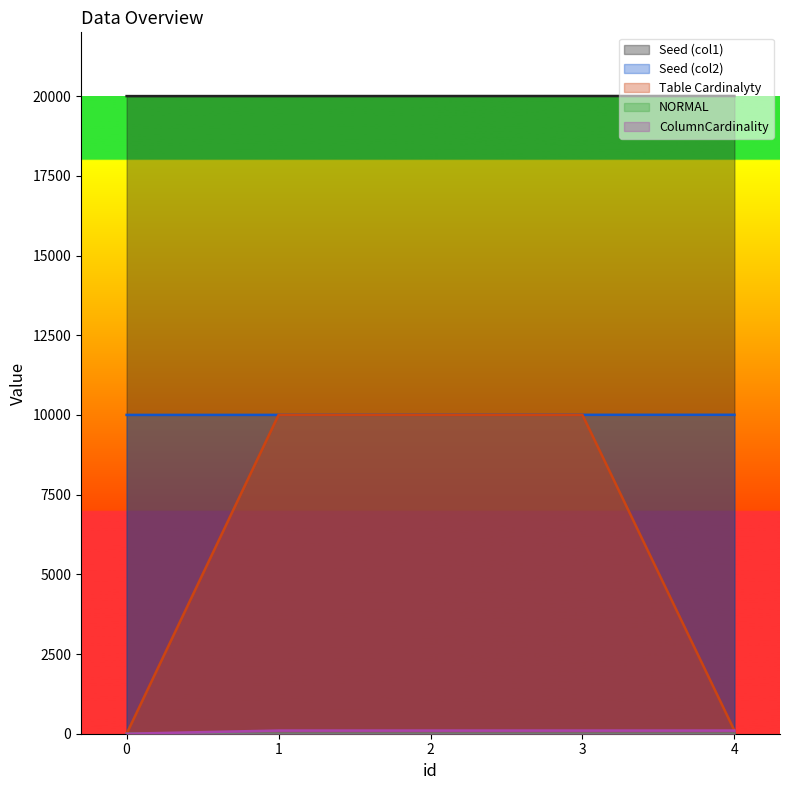

Reading right to left, transcribe all the data shown in this chart.

Seed (col1): 4=20004	3=20003	2=20002	1=20001	0=20000
Seed (col2): 4=10004	3=10003	2=10002	1=10001	0=10000
Table Cardinalyty: 4=100	3=10000	2=10000	1=10000	0=0
NORMAL: 4=0	3=0	2=1	1=1	0=0
ColumnCardinality: 4=100	3=100	2=100	1=100	0=0